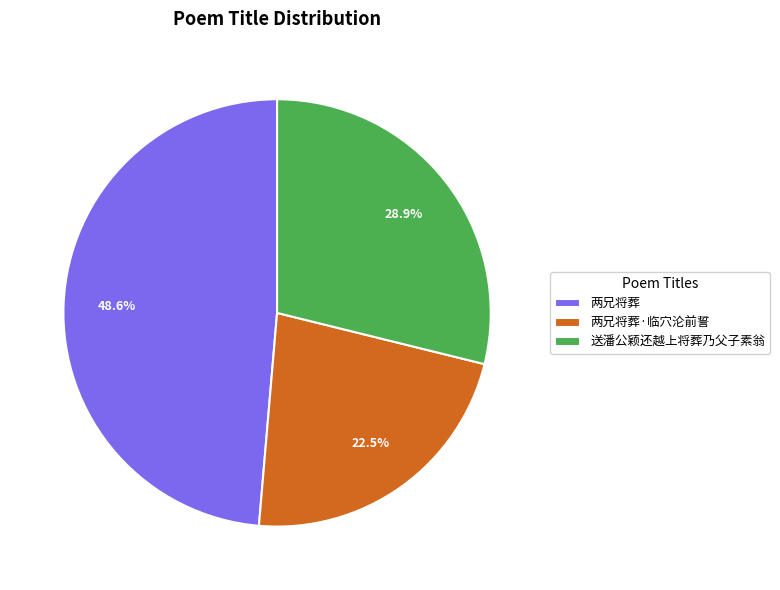

To the nearest percent, what is the difference between the 两兄将葬 and 两兄将葬·临穴沦前誓 slice percentages?

26%